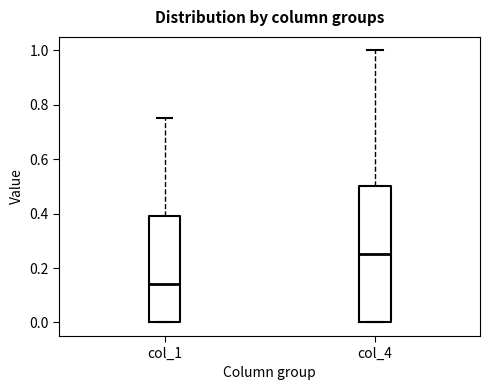

Reading left to right, transcribe this box plot: for each box, give where its median line is, the range the box spans, and where its two whiskers end, as read against the y-axis. The values are not printed on the chart, so give them approximately, as read against the axis.

col_1: median 0.14, box 0.00 to 0.40, whiskers 0.00 to 0.76
col_4: median 0.26, box 0.00 to 0.50, whiskers 0.00 to 1.00